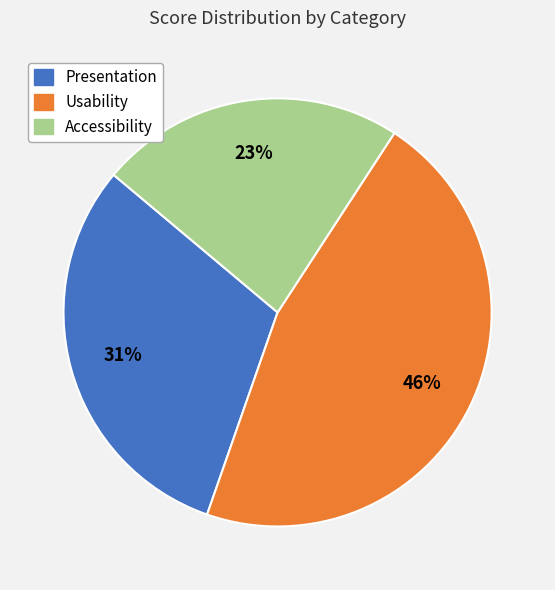

The Presentation slice represents 25% of the pie. True or false?

False